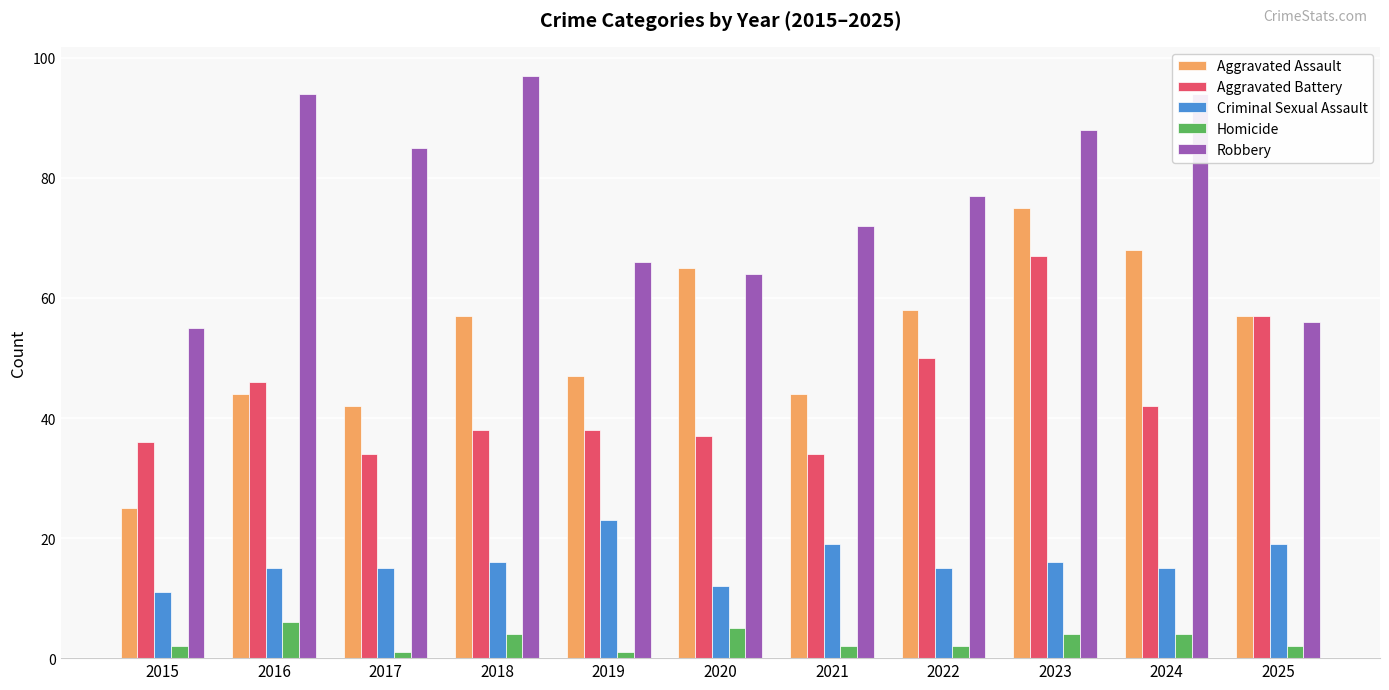

Which series has the widest spread of values?

Aggravated Assault